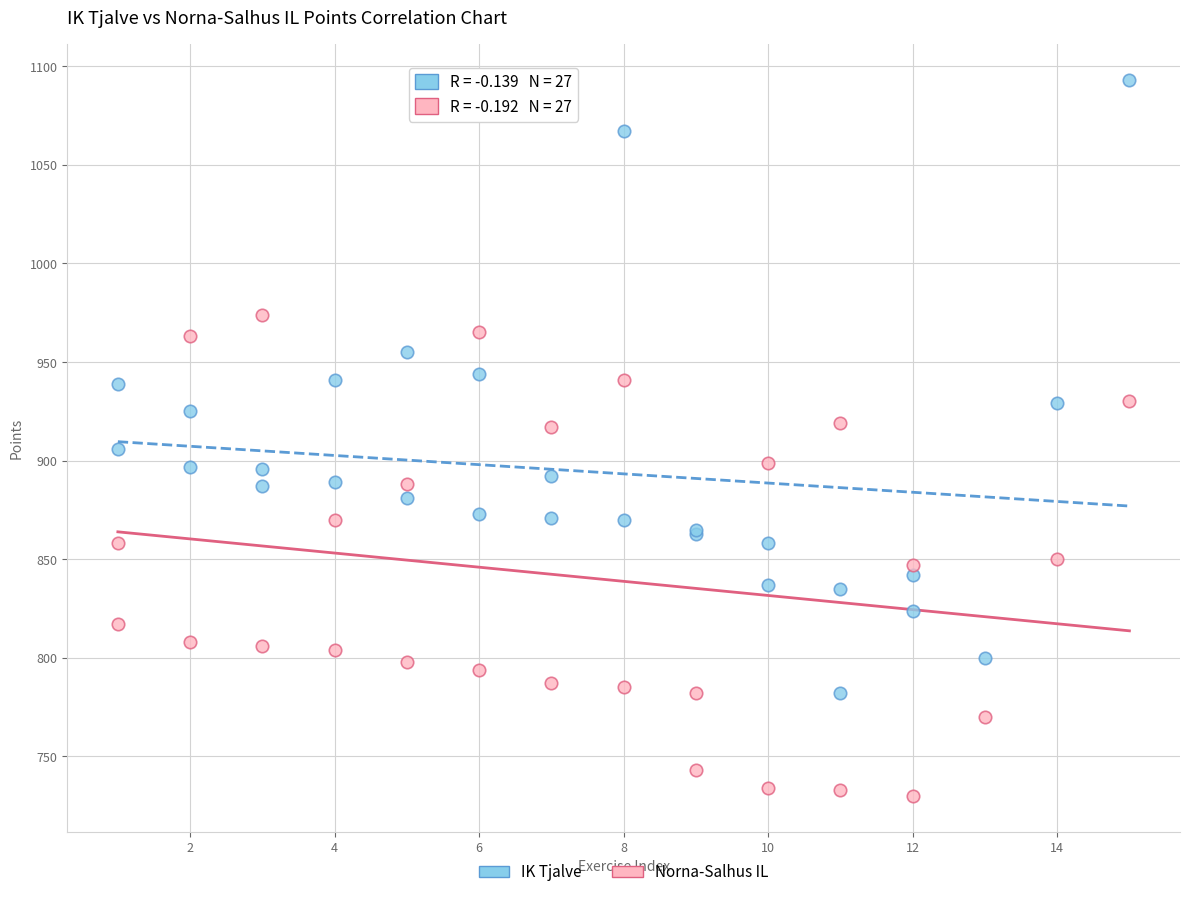

What is the X range (max minus min) for the scatter plot?

14